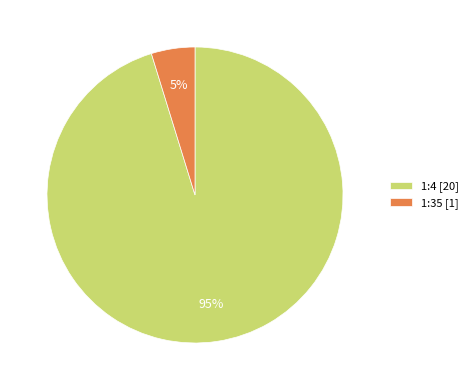

What percentage is the 1:35 slice, to the nearest percent?

5%